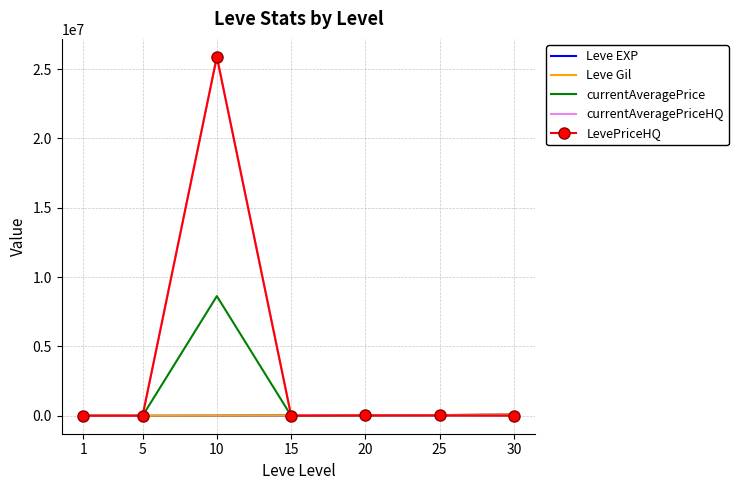

Read the currentAveragePriceHQ value at 30, to the nearest 100.

15000